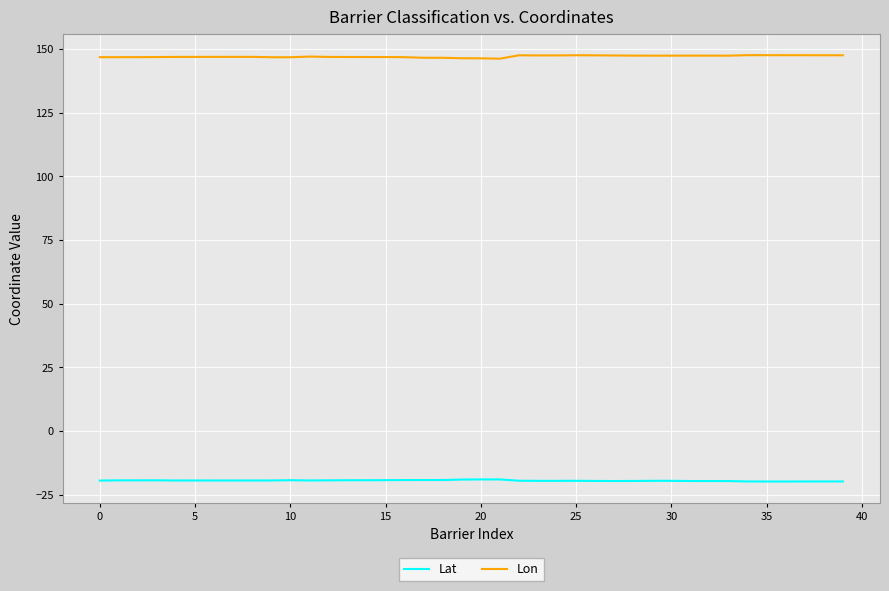

What is the greatest value displayed?

147.5